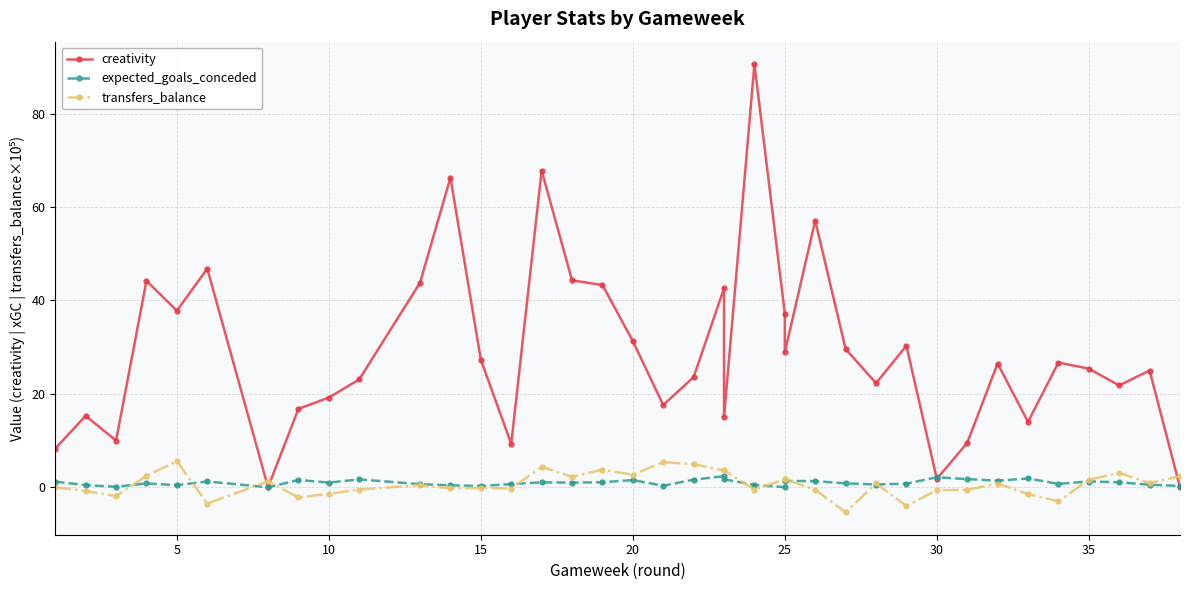

Is the value of creativity at 15 greater than the value of expected_goals_conceded at 5?

Yes